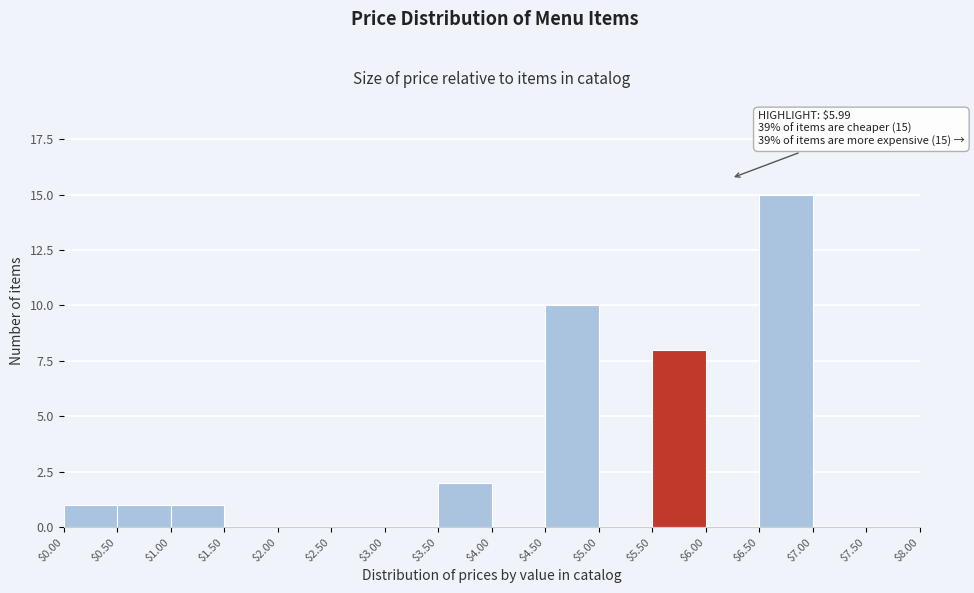

Which range on the x-axis has the tallest bar?

$6.50 to $7.00